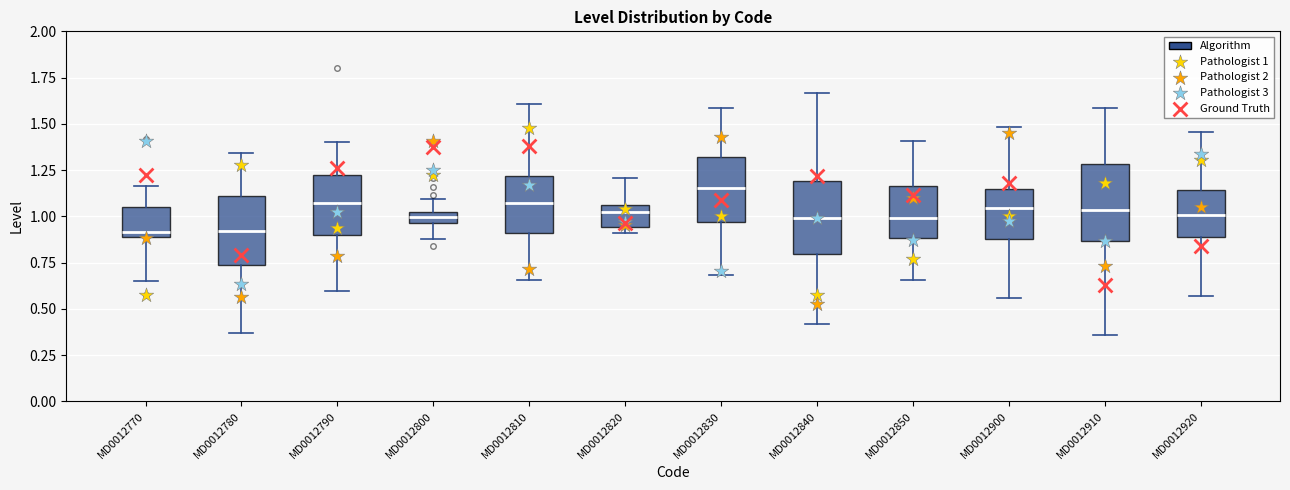

Where does the upper whisker of the box for MD0012770 end on the y-axis? The values are not printed on the chart, so give them approximately, as read against the axis.

1.15